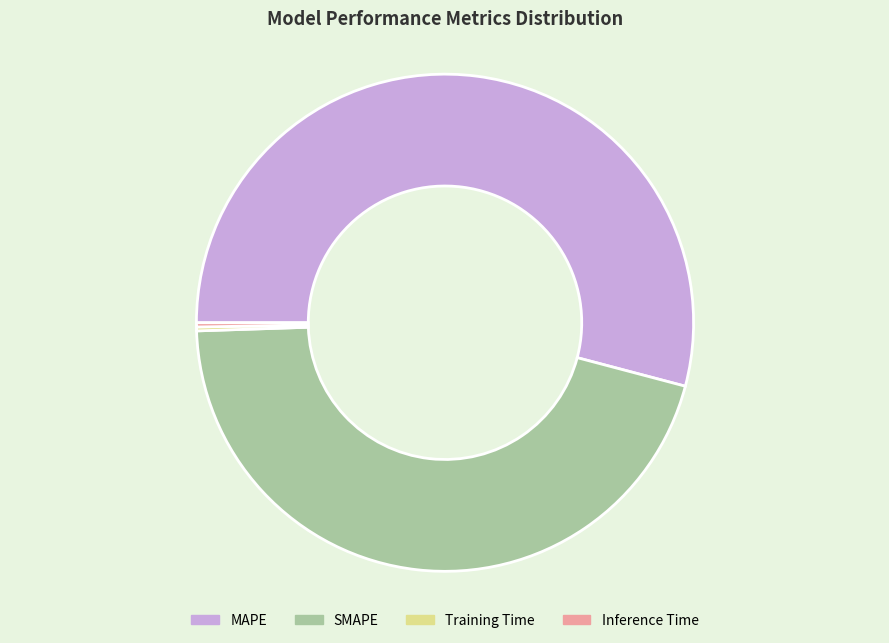

Is there a majority slice in this chart?

Yes